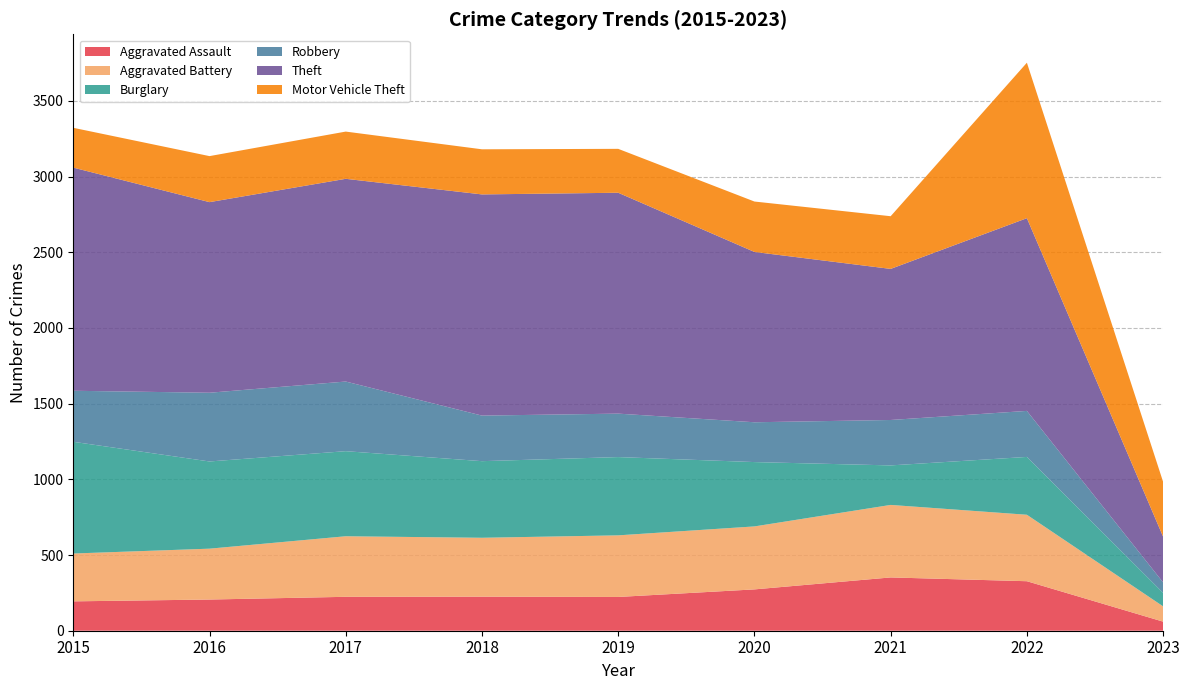

Reading left to right, transcribe all the data shown in this chart.

Aggravated Assault: 2015=194	2016=206	2017=224	2018=225	2019=223	2020=273	2021=352	2022=327	2023=60
Aggravated Battery: 2015=316	2016=336	2017=400	2018=389	2019=407	2020=416	2021=479	2022=439	2023=101
Burglary: 2015=738	2016=576	2017=562	2018=506	2019=517	2020=425	2021=261	2022=382	2023=89
Robbery: 2015=337	2016=454	2017=460	2018=301	2019=287	2020=263	2021=300	2022=304	2023=69
Theft: 2015=1474	2016=1259	2017=1339	2018=1461	2019=1459	2020=1125	2021=998	2022=1273	2023=302
Motor Vehicle Theft: 2015=263	2016=304	2017=312	2018=298	2019=290	2020=333	2021=348	2022=1027	2023=362